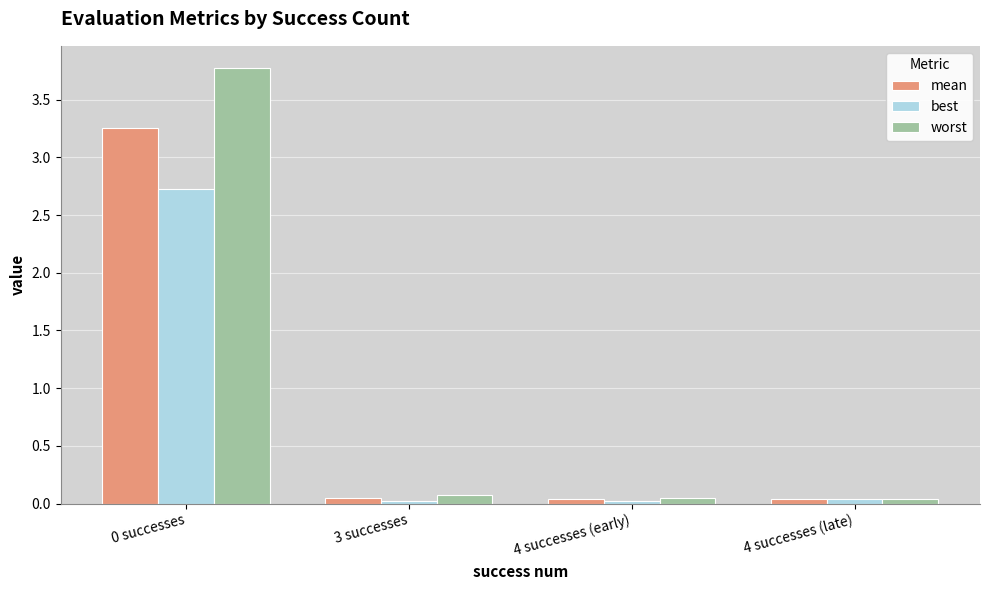

Rank the series by their average value, from lowest to highest.

best, mean, worst